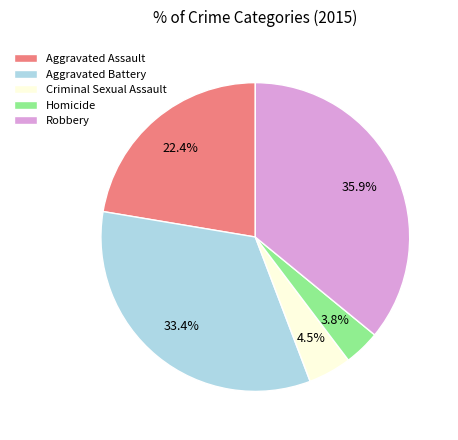

To the nearest percent, what portion does Aggravated Assault represent?

22%